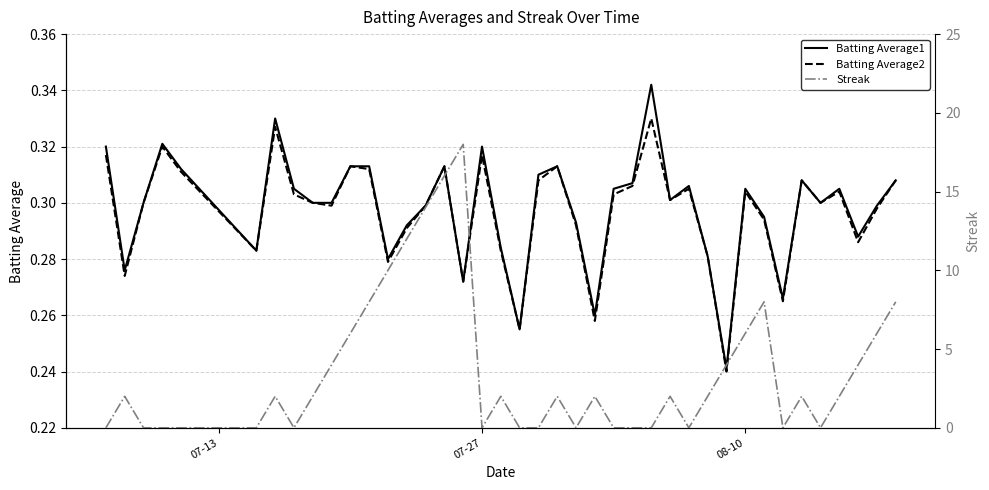

The value of Batting Average1 at 08-10 is 0.5. True or false?

False